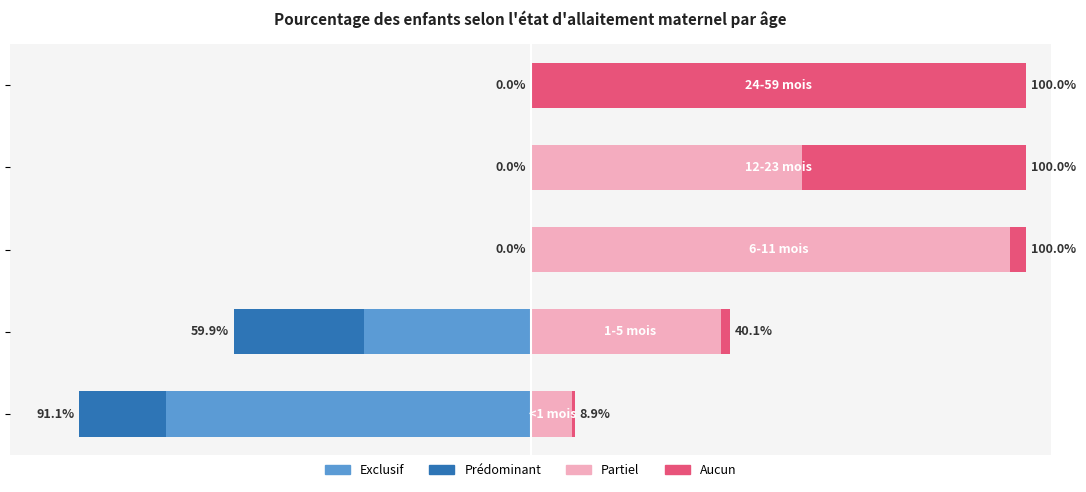

What is the average value of the Partiel series?

0.4